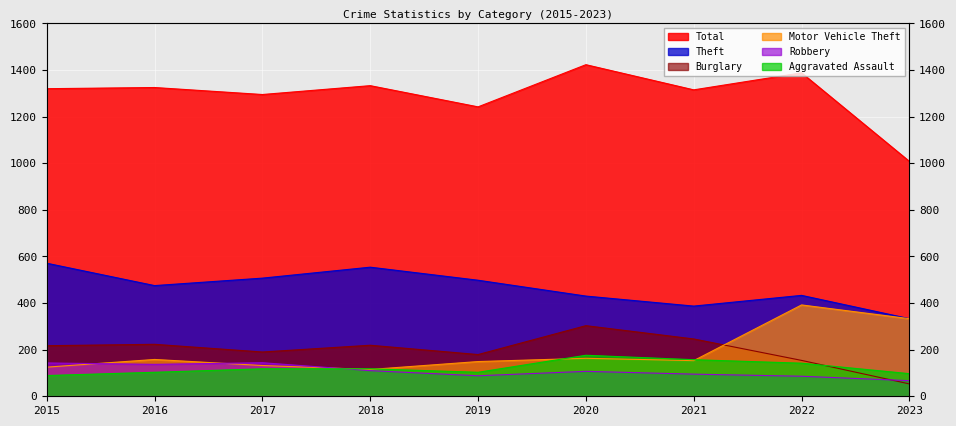

List the series in order of their peak value, highest first.

Total, Theft, Motor Vehicle Theft, Burglary, Aggravated Assault, Robbery